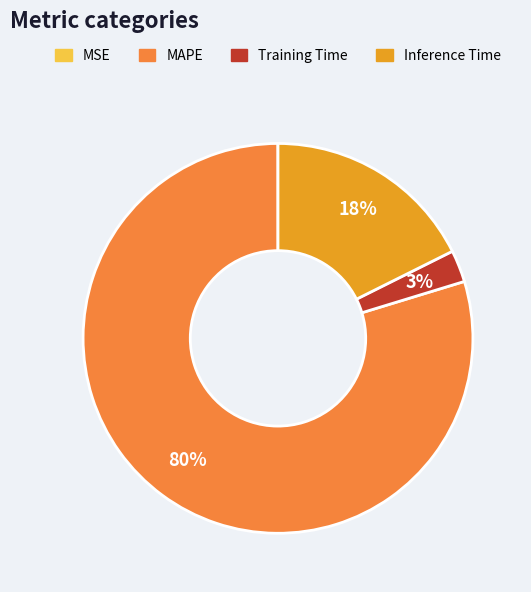

Is there a majority slice in this chart?

Yes